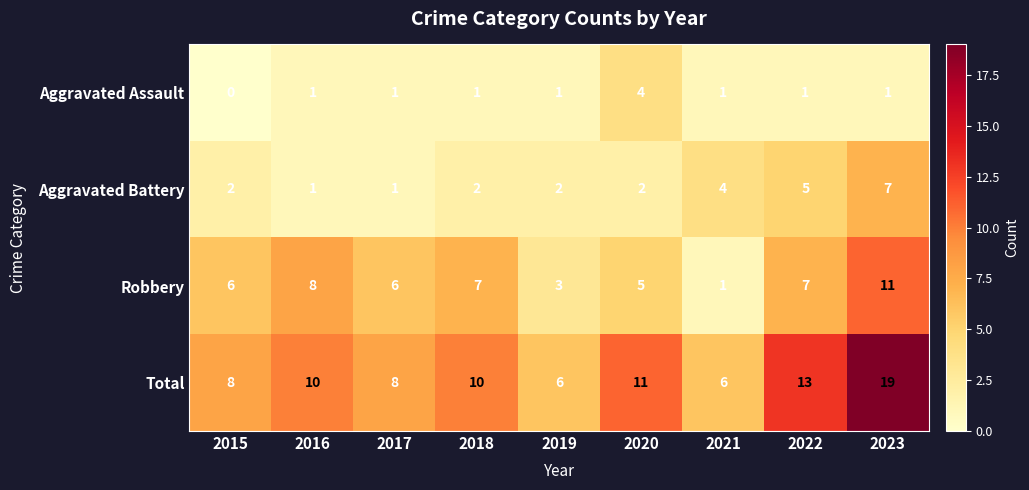

Which series has the largest total across all categories?

Total